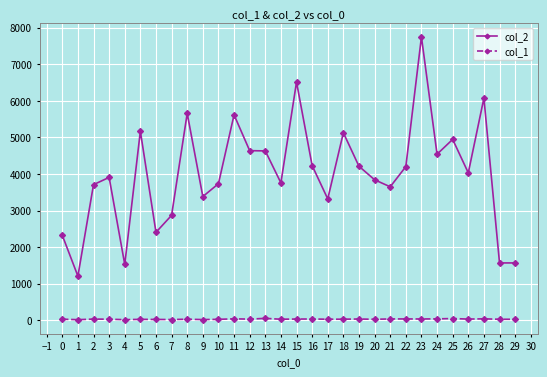

True or false: col_2 and col_1 intersect in this chart.

False